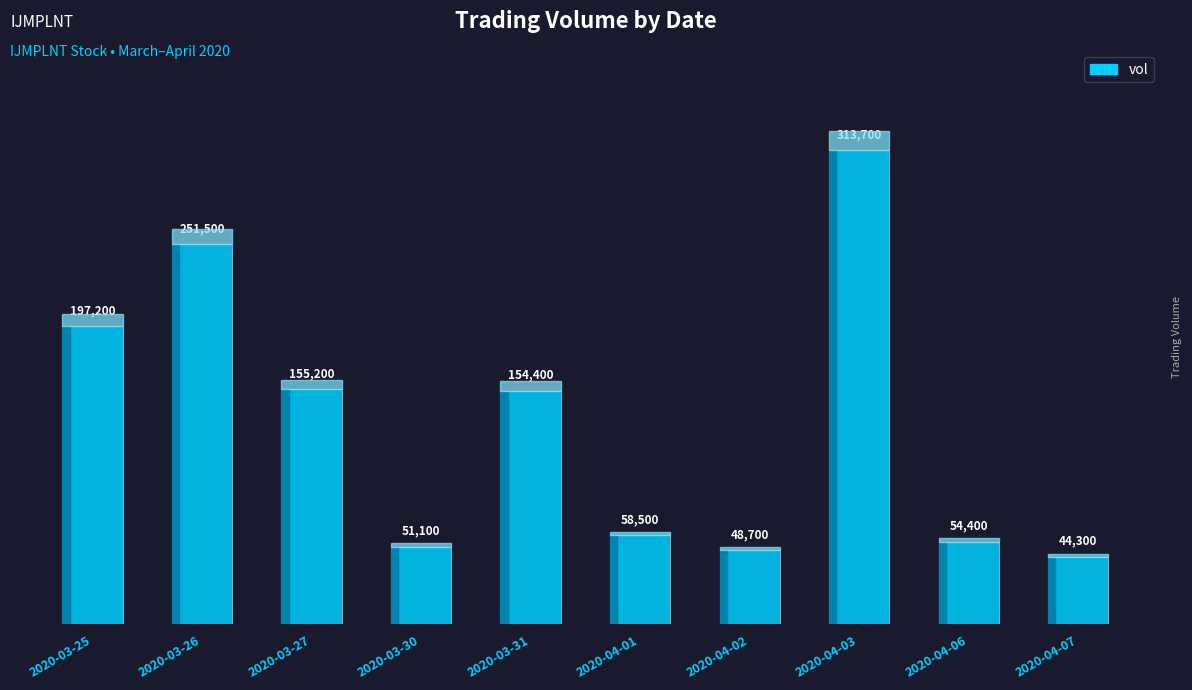

The value at 2020-03-30 is 13297. True or false?

False